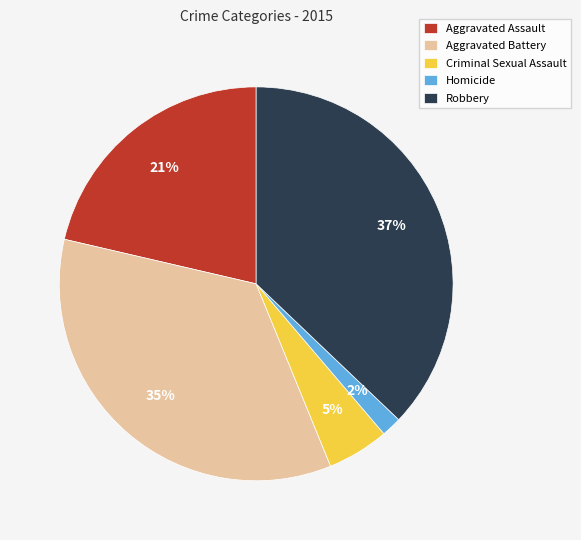

What percentage is the Homicide slice, to the nearest percent?

2%